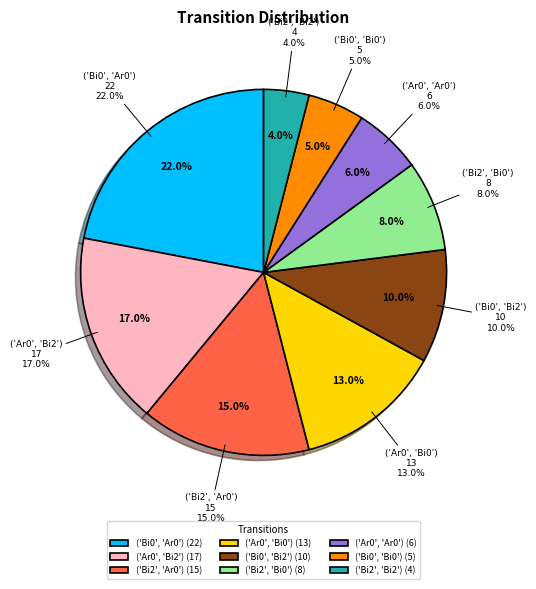

What is the change in value from ('Ar0', 'Bi0') to ('Bi0', 'Bi2')?

-3